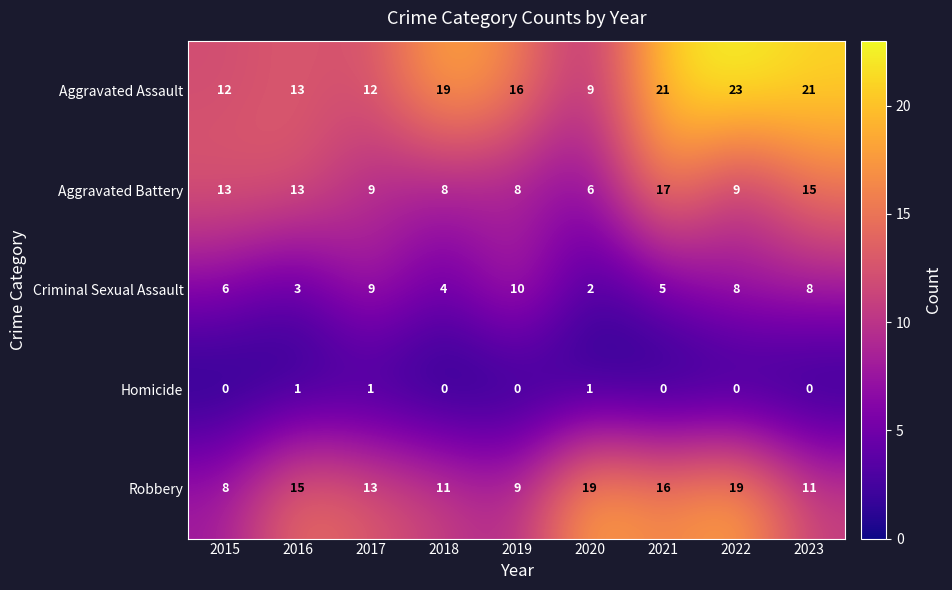

Which series has the largest total across all categories?

Aggravated Assault